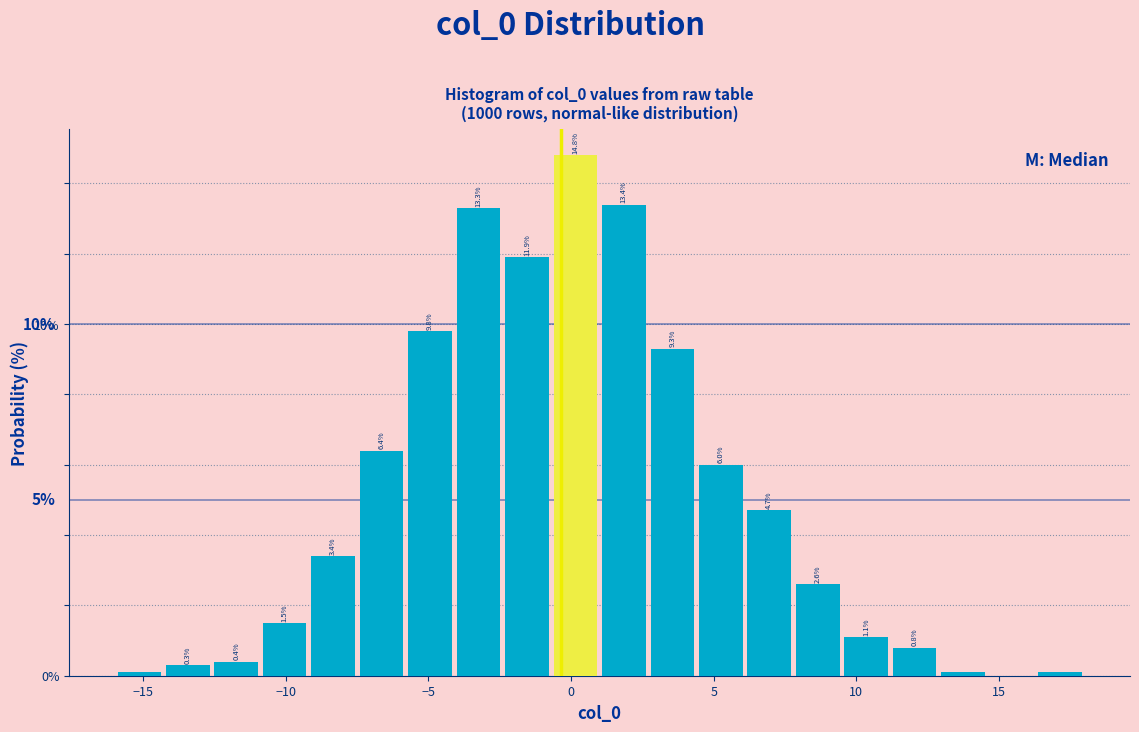

Read against the x-axis, roughly where is the centre of the tallest bar?

0.0